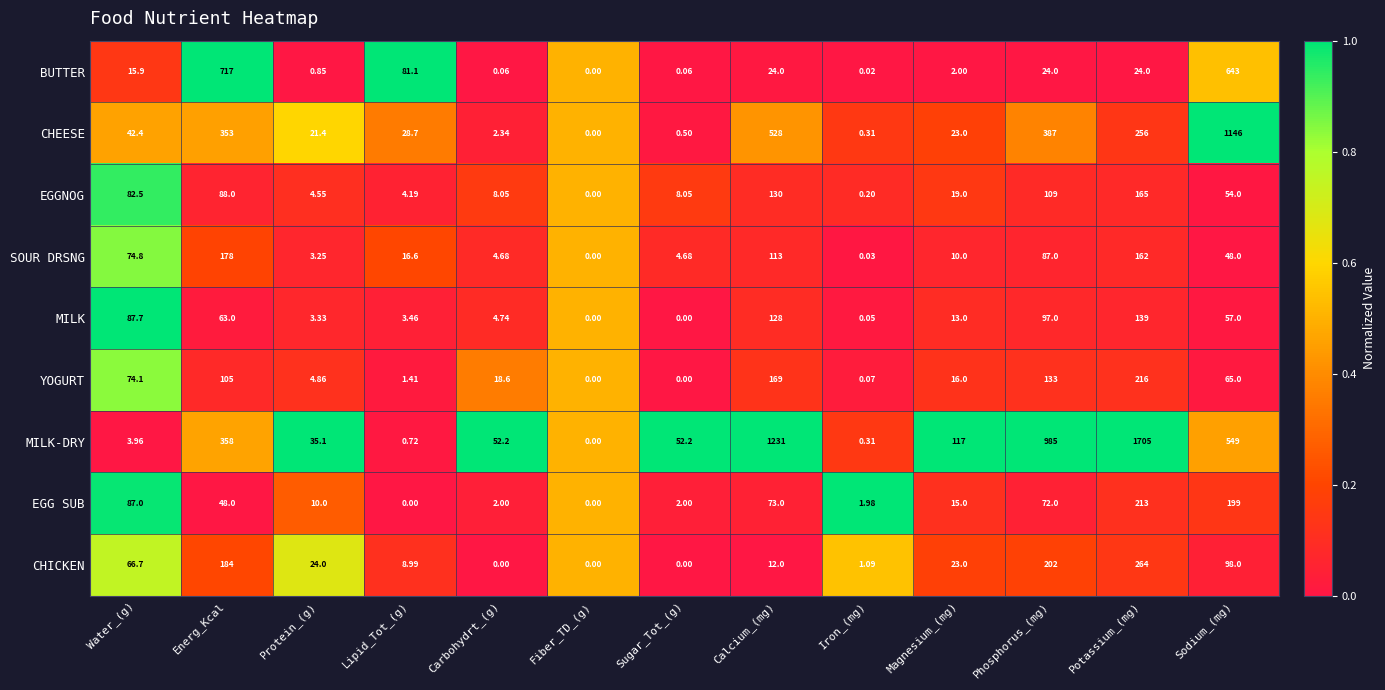

What is the total value across all series at Water_(g)?

535.1